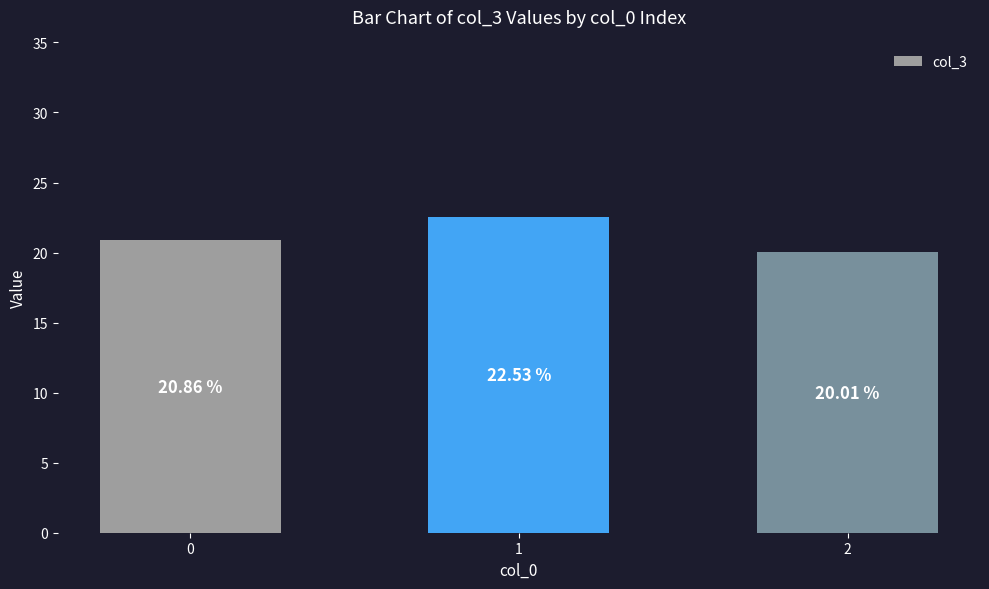

The value at 1 is 34.0. True or false?

False